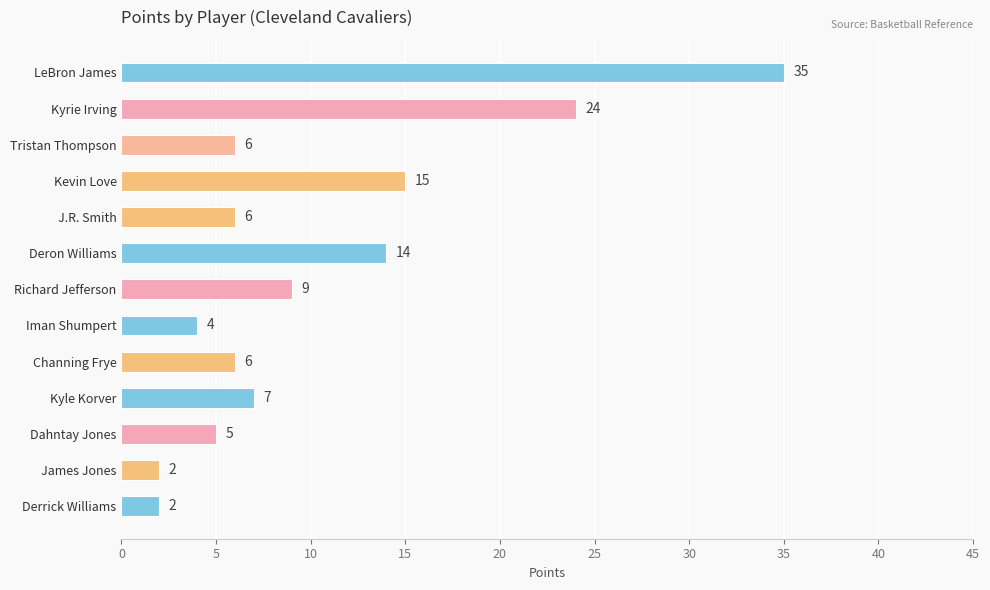

Which has a higher value, Tristan Thompson or LeBron James?

LeBron James